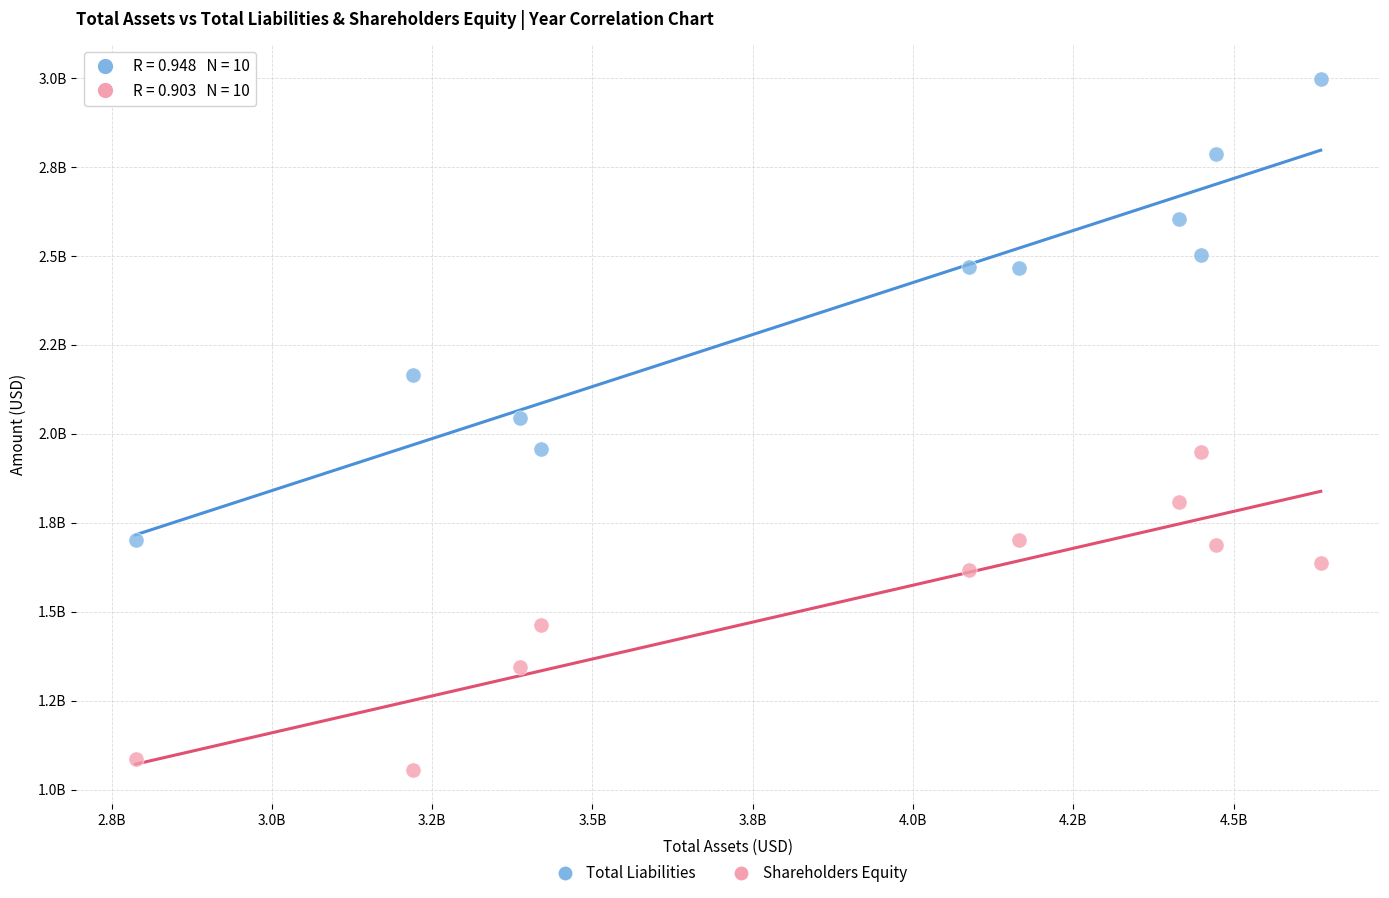

What are all the series names shown in the legend?

Total Liabilities, Shareholders Equity